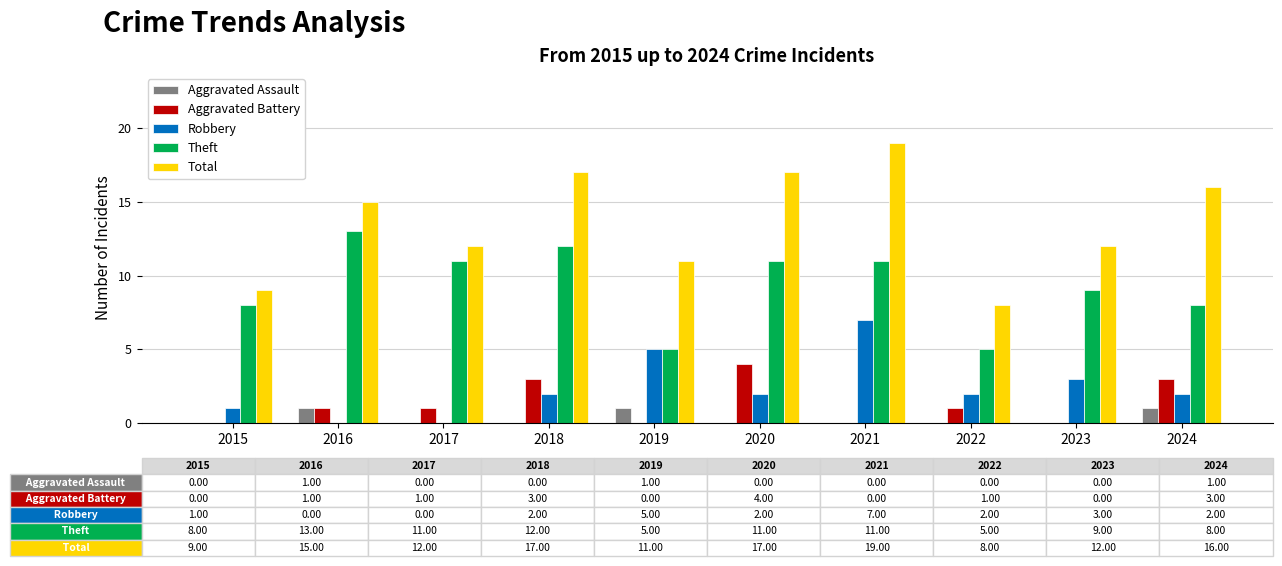

How many groups of bars are there?

10